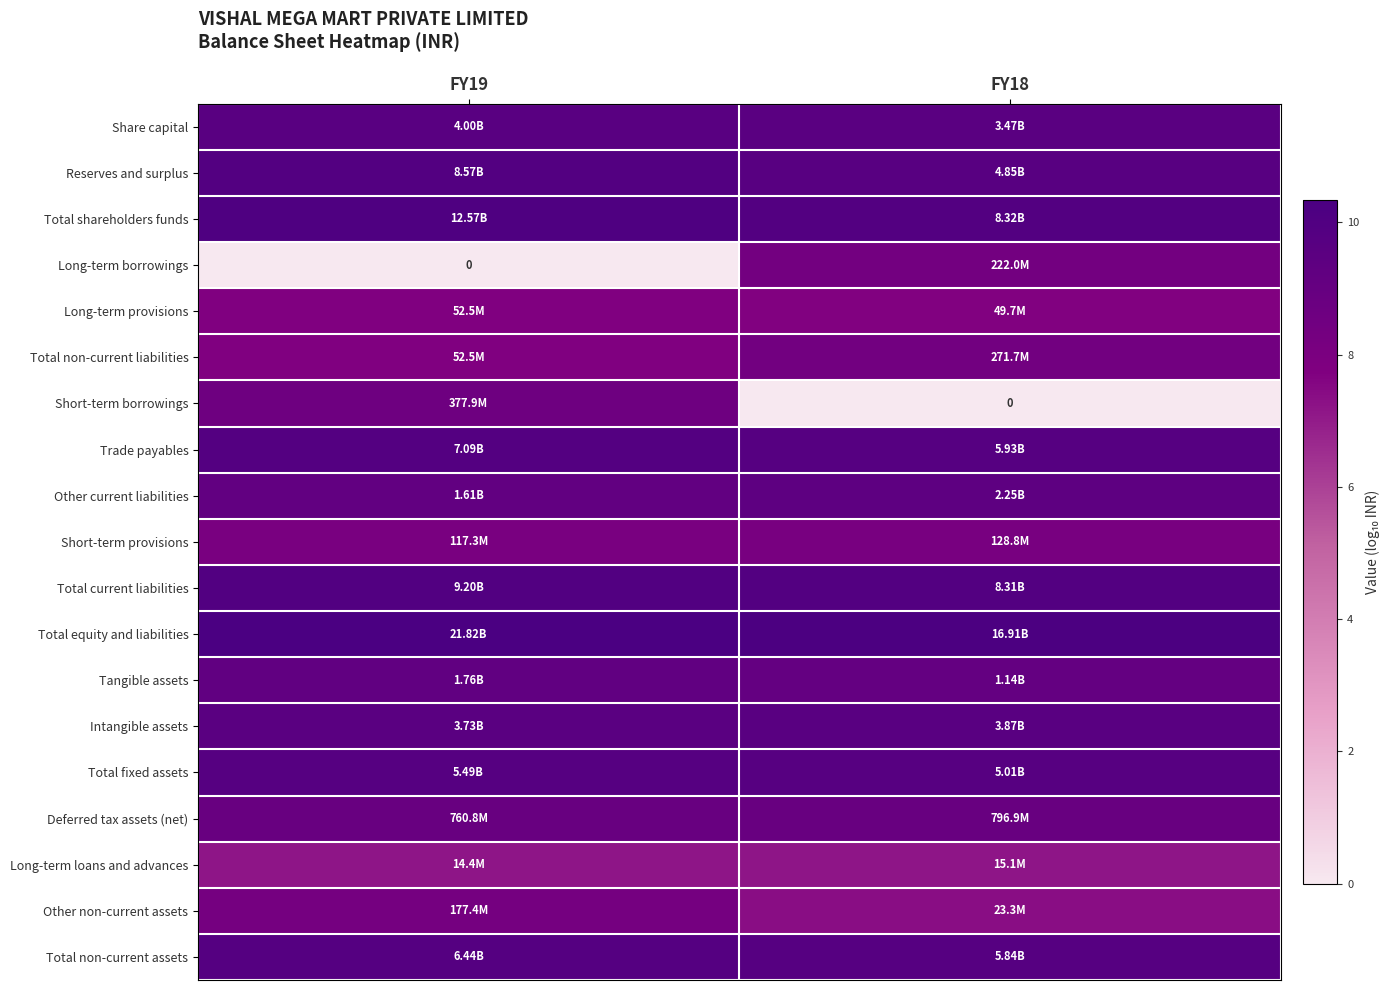

The Reserves and surplus series shows 9.9 at FY19. True or false?

True